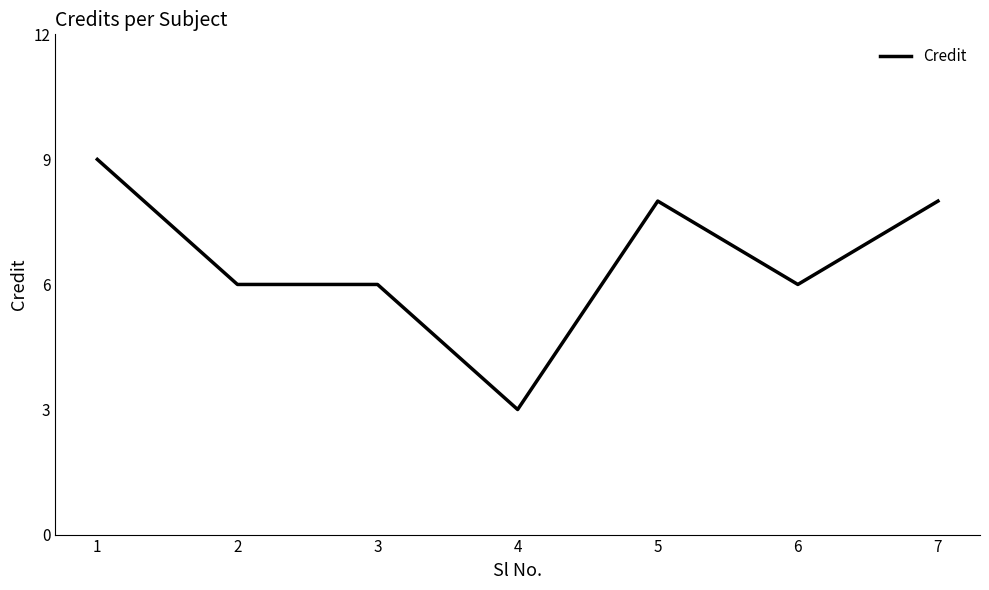

What is the difference between the maximum and minimum values?

6